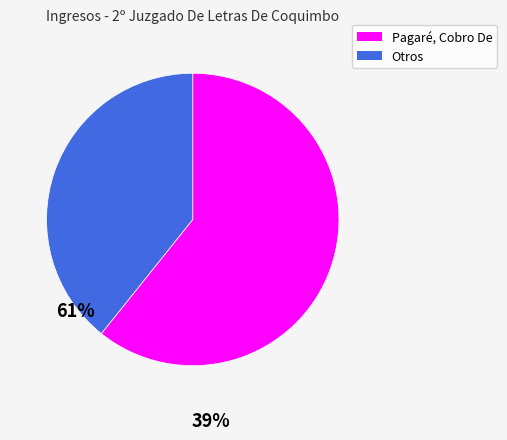

Is there a majority slice in this chart?

Yes